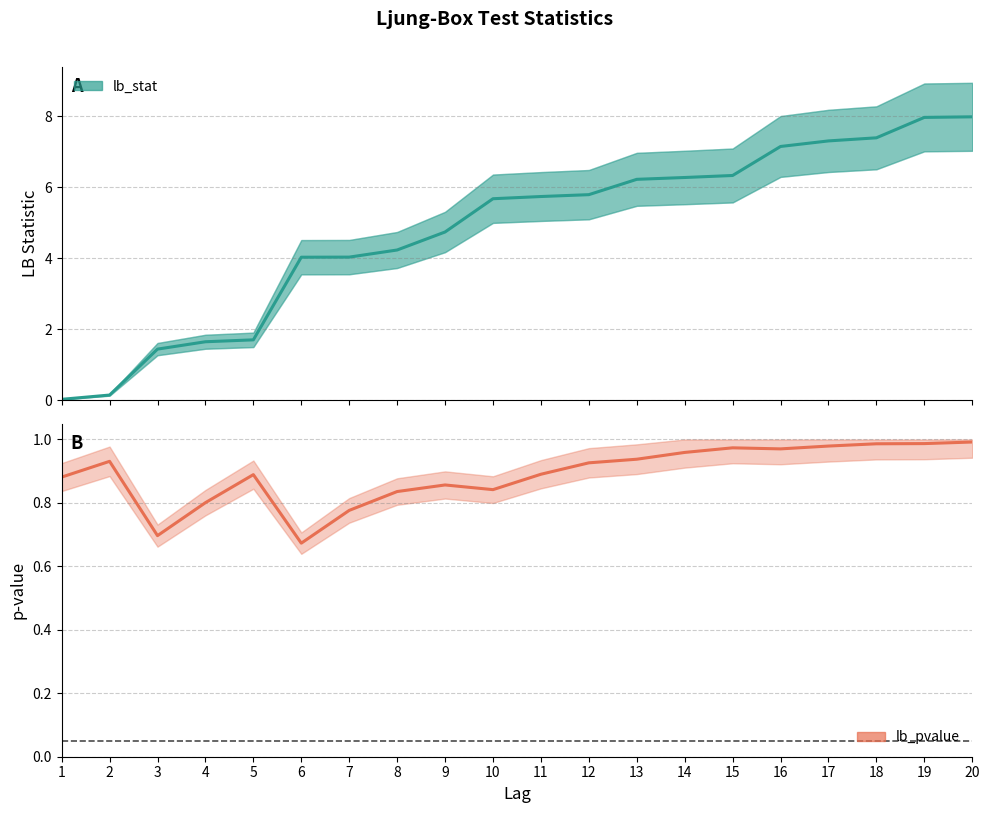

At which category is the sum across all series the highest?

20